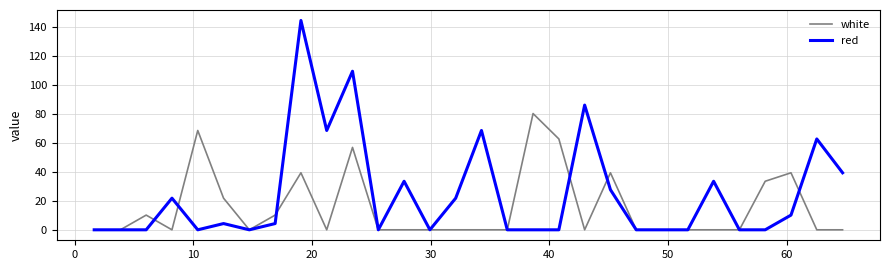

List the series in order of their overall mean, highest first.

red, white